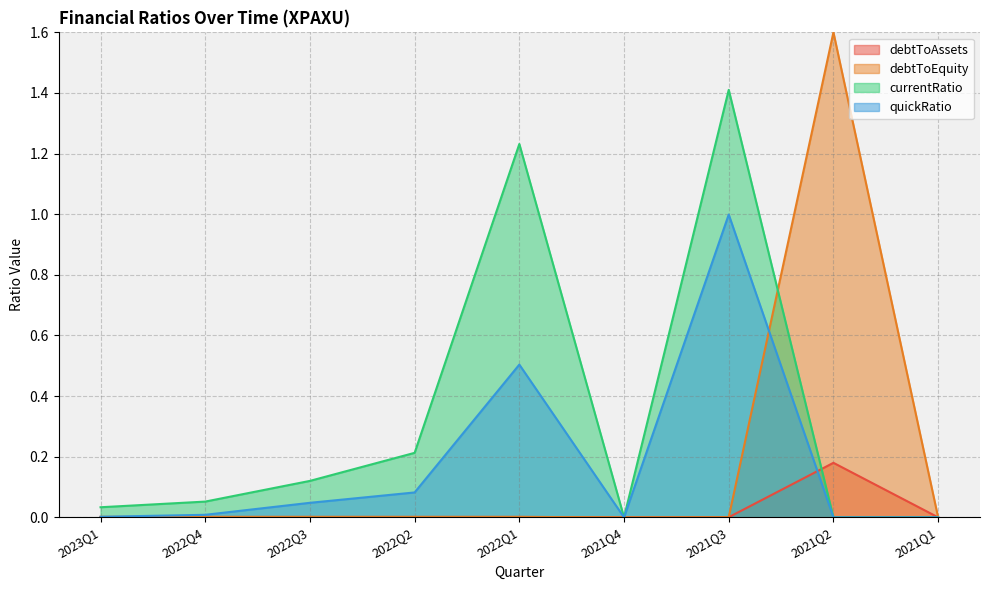

The currentRatio series shows 0.4 at 2022Q2. True or false?

False